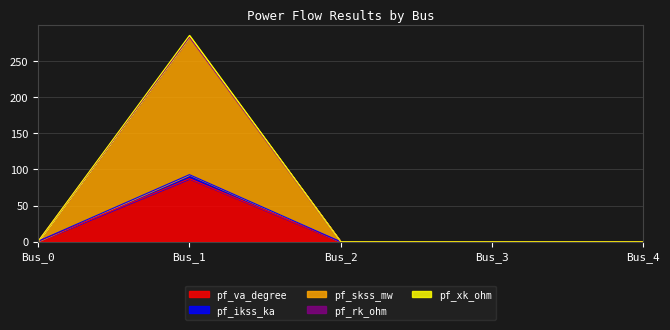

Between Bus_4 and Bus_0, which is larger?

Bus_0